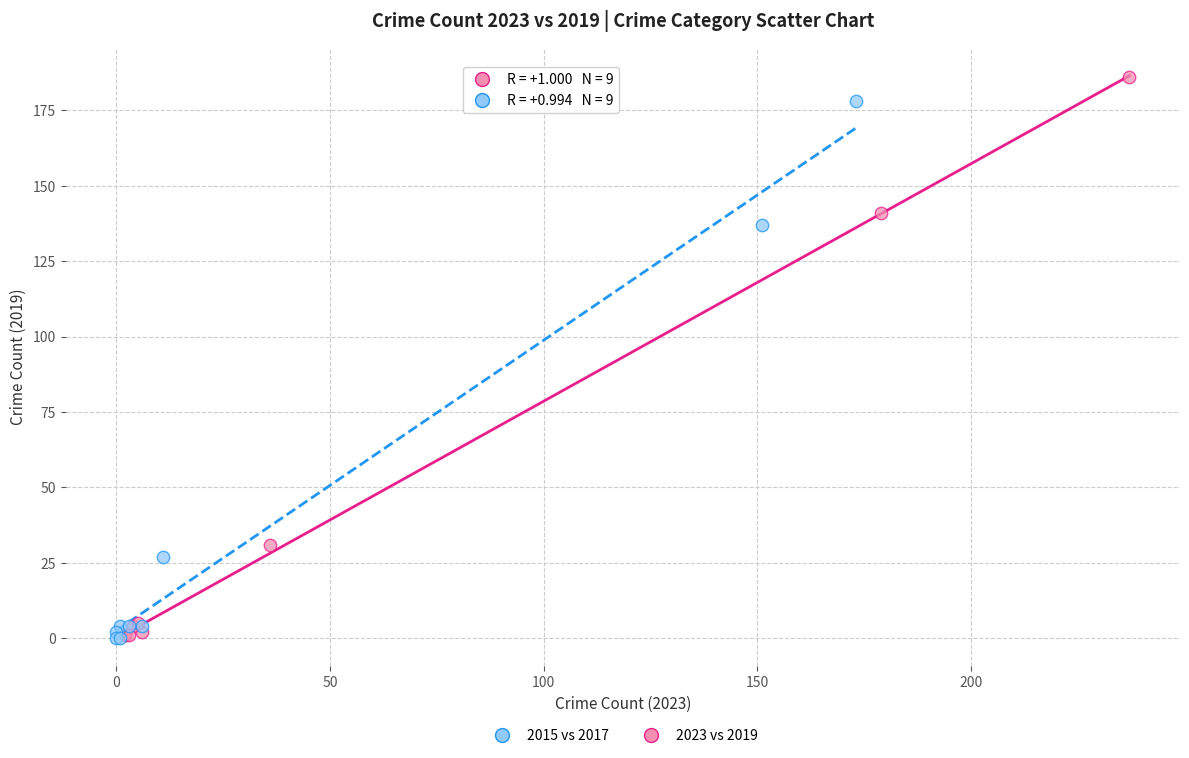

Which series has the widest spread of Y values?

2023 vs 2019